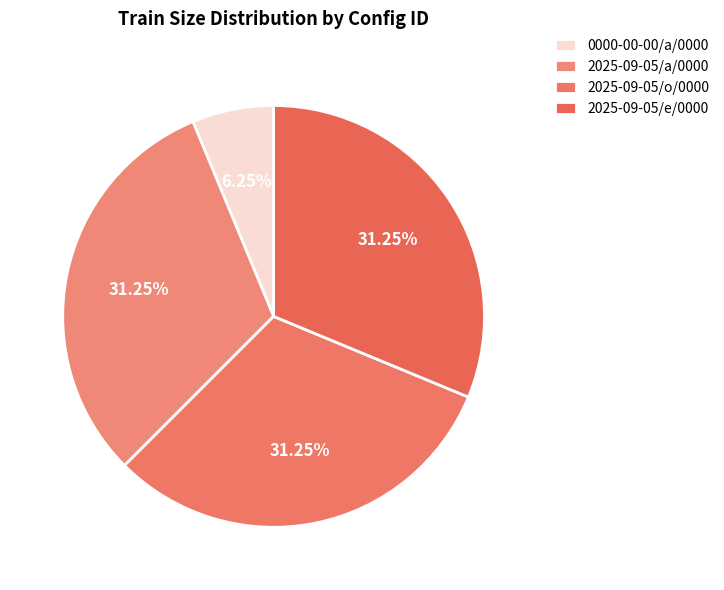

Count the number of slices in the pie.

4